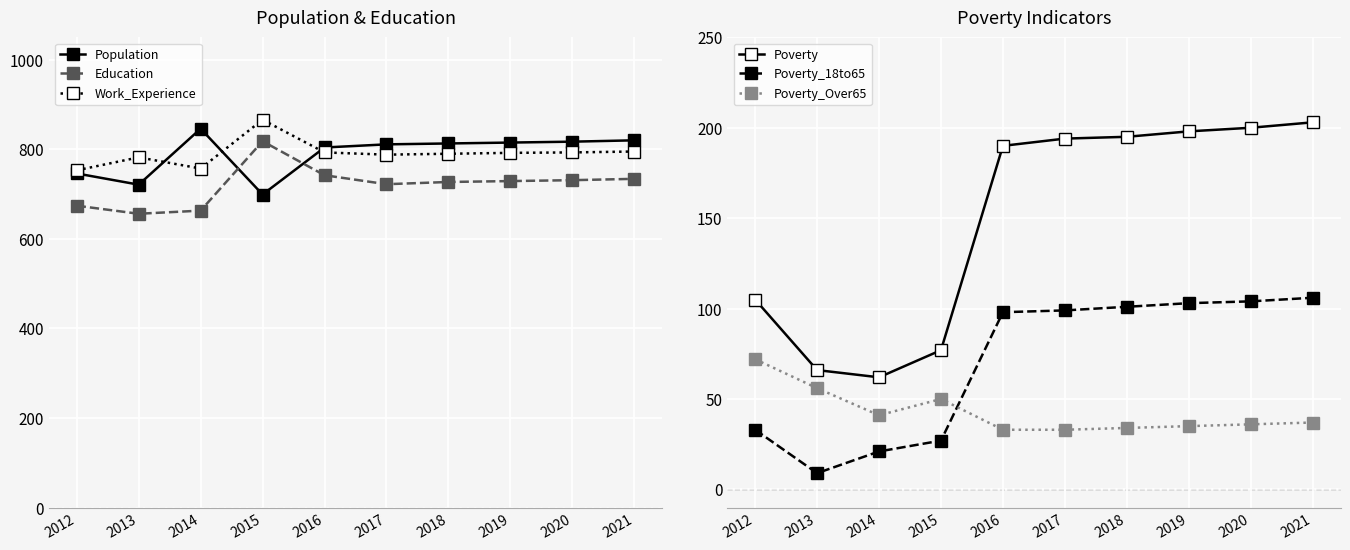

Rank the series by their maximum value, from lowest to highest.

Poverty_Over65, Poverty_18to65, Poverty, Education, Population, Work_Experience